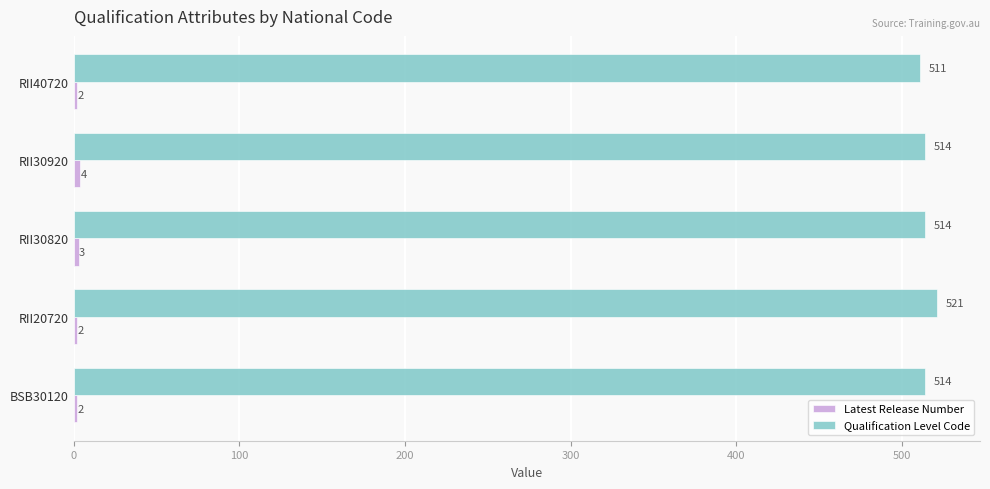

What is the total value across all series at RII30920?

518